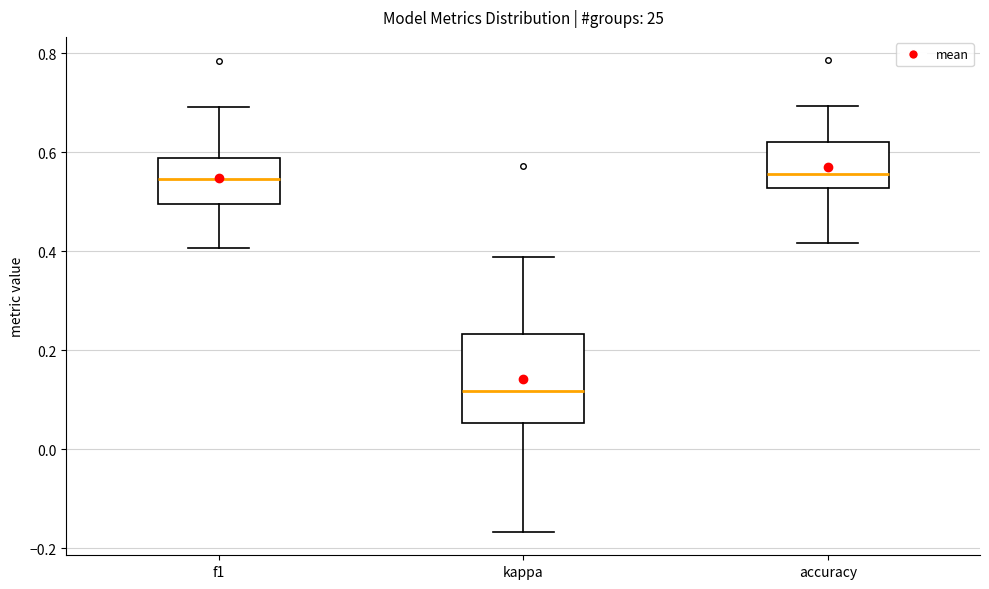

Comparing the boxes themselves (not the whiskers), which one is the tallest?

kappa